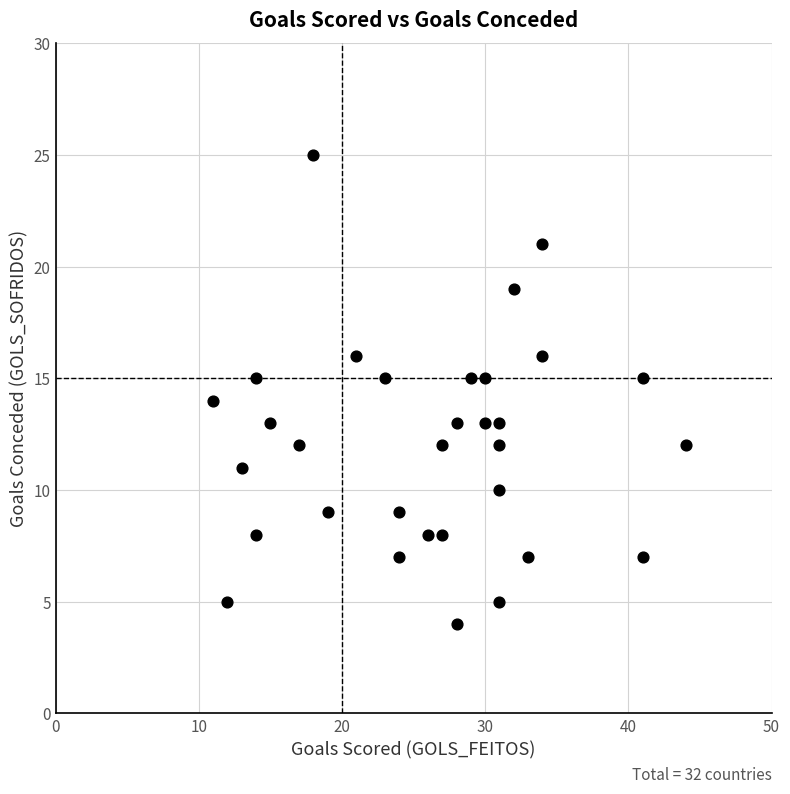

What is the range of X values (max minus min)?

33